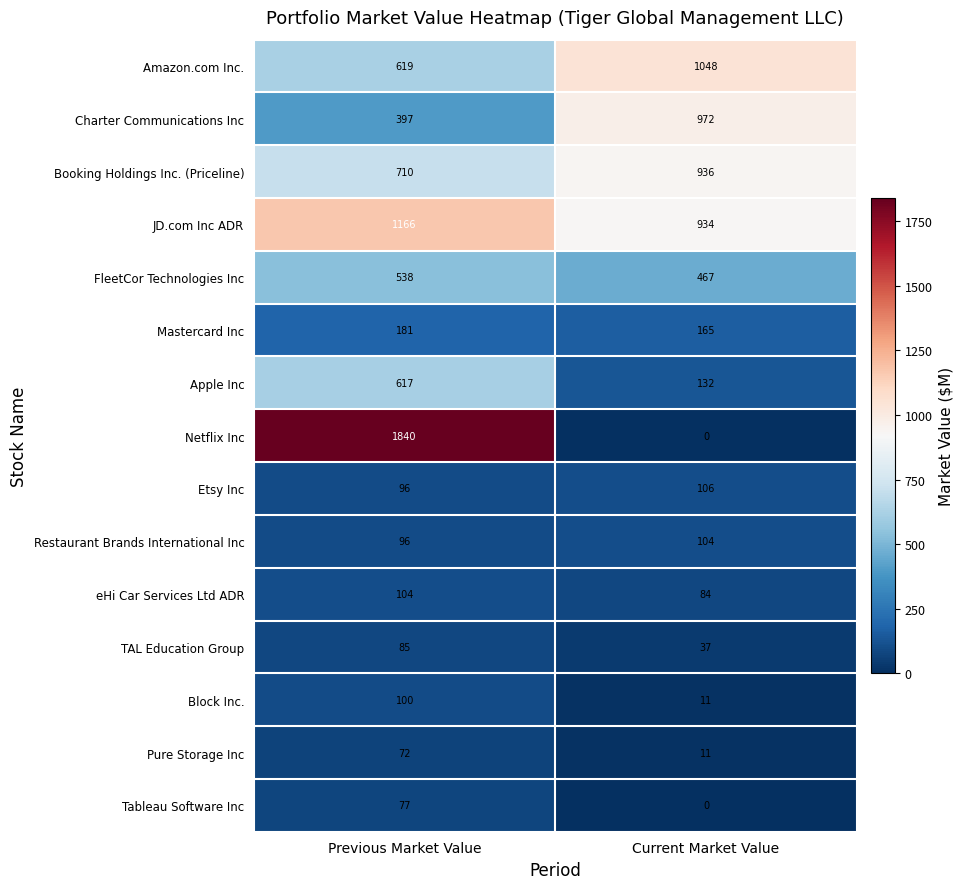

What is the difference between the maximum and minimum values in the Block Inc. series?

89